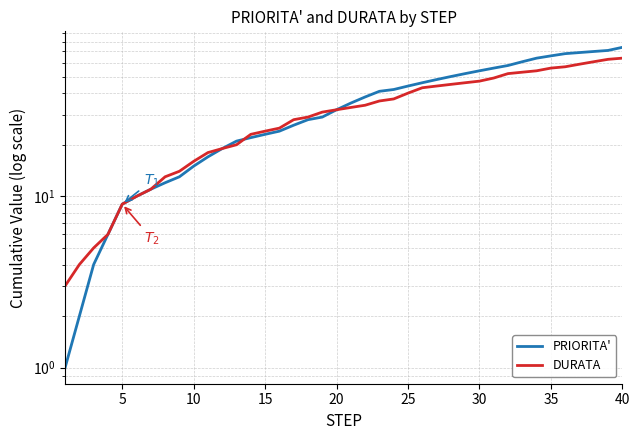

What is the difference between the maximum and minimum values in the PRIORITA' series?

73